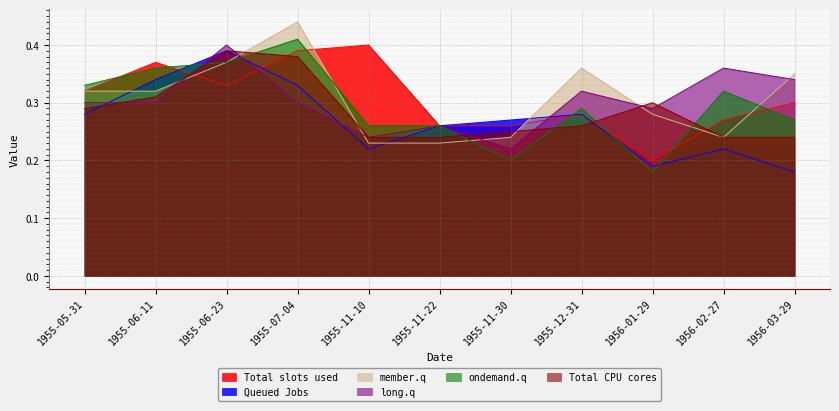

Where do member.q and Queued Jobs first cross each other?

1955-05-31 and 1955-06-11